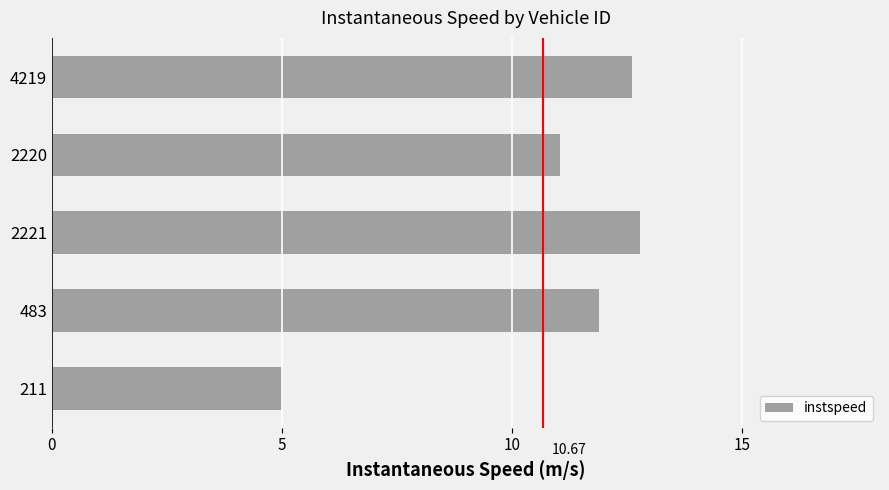

What is the sum of the values at 211 and 4219?

17.6